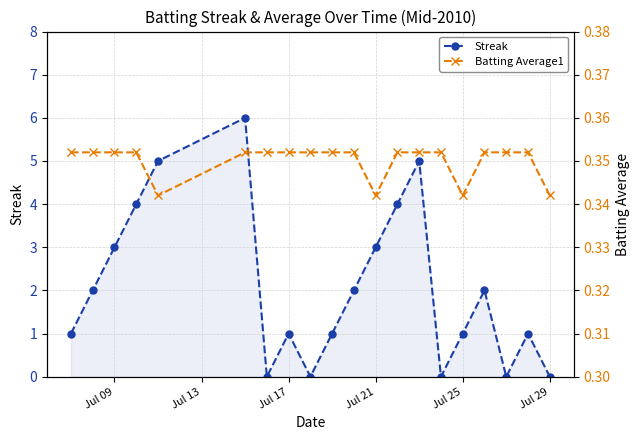

The value of Streak at Jul 09 is 5. True or false?

False